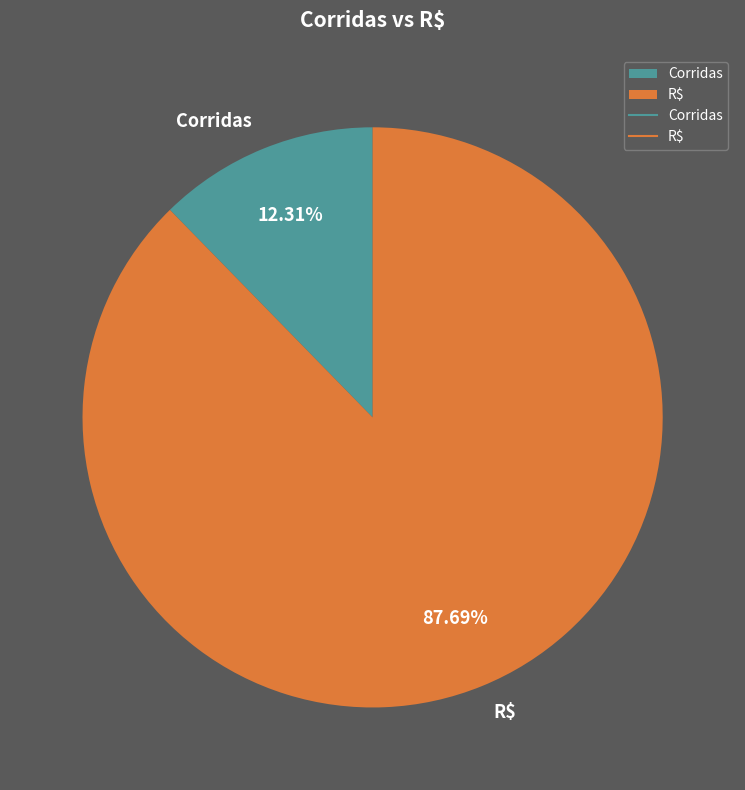

Does Corridas represent more than half of the total?

No